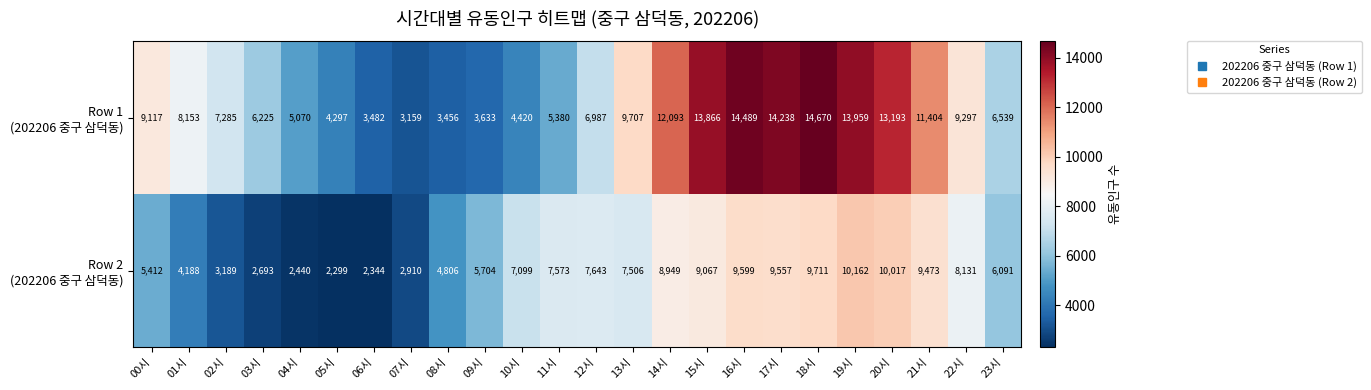

At which category is the sum across all series the highest?

18시